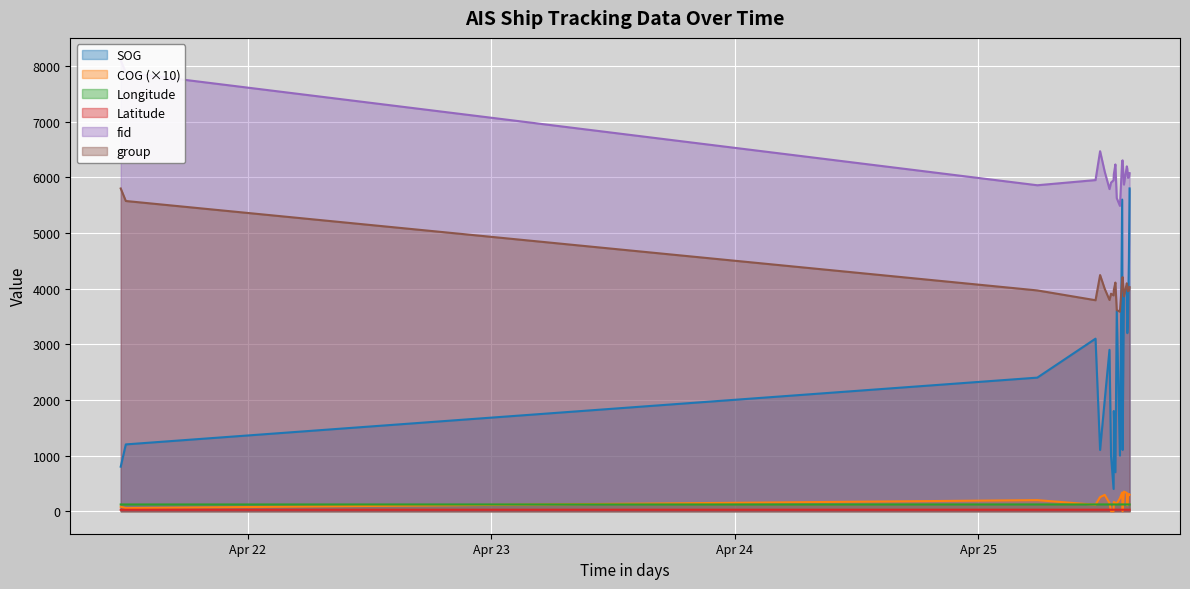

Rank the categories by Longitude_offset value from lowest to highest.

2024-04-21 11:27:44, 2024-04-21 11:57:46, 2024-04-25 11:32:05, 2024-04-25 11:59:10, 2024-04-25 12:26:35, 2024-04-25 12:54:43, 2024-04-25 13:03:53, 2024-04-25 13:18:56, 2024-04-25 13:20:14, 2024-04-25 13:29:38, 2024-04-25 13:37:38, 2024-04-25 13:56:26, 2024-04-25 14:09:37, 2024-04-25 14:12:14, 2024-04-25 14:20:02, 2024-04-25 14:37:14, 2024-04-25 14:39:56, 2024-04-25 05:47:58, 2024-04-25 14:44:02, 2024-04-25 14:49:27, 2024-04-25 14:53:26